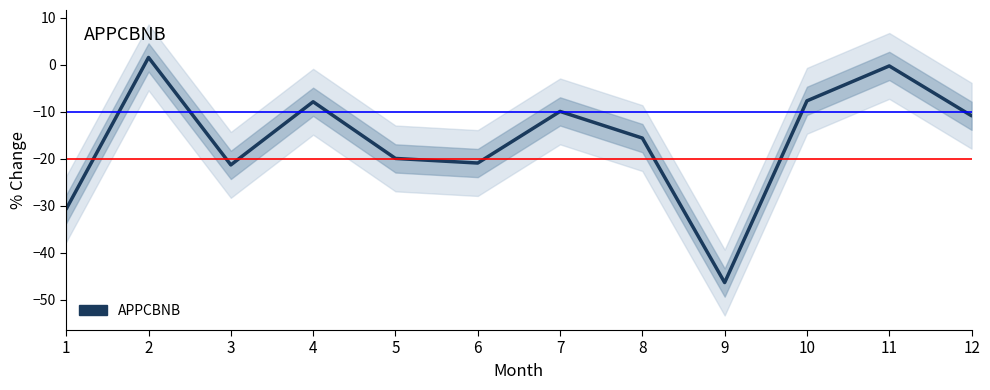

How many values are above zero?

1